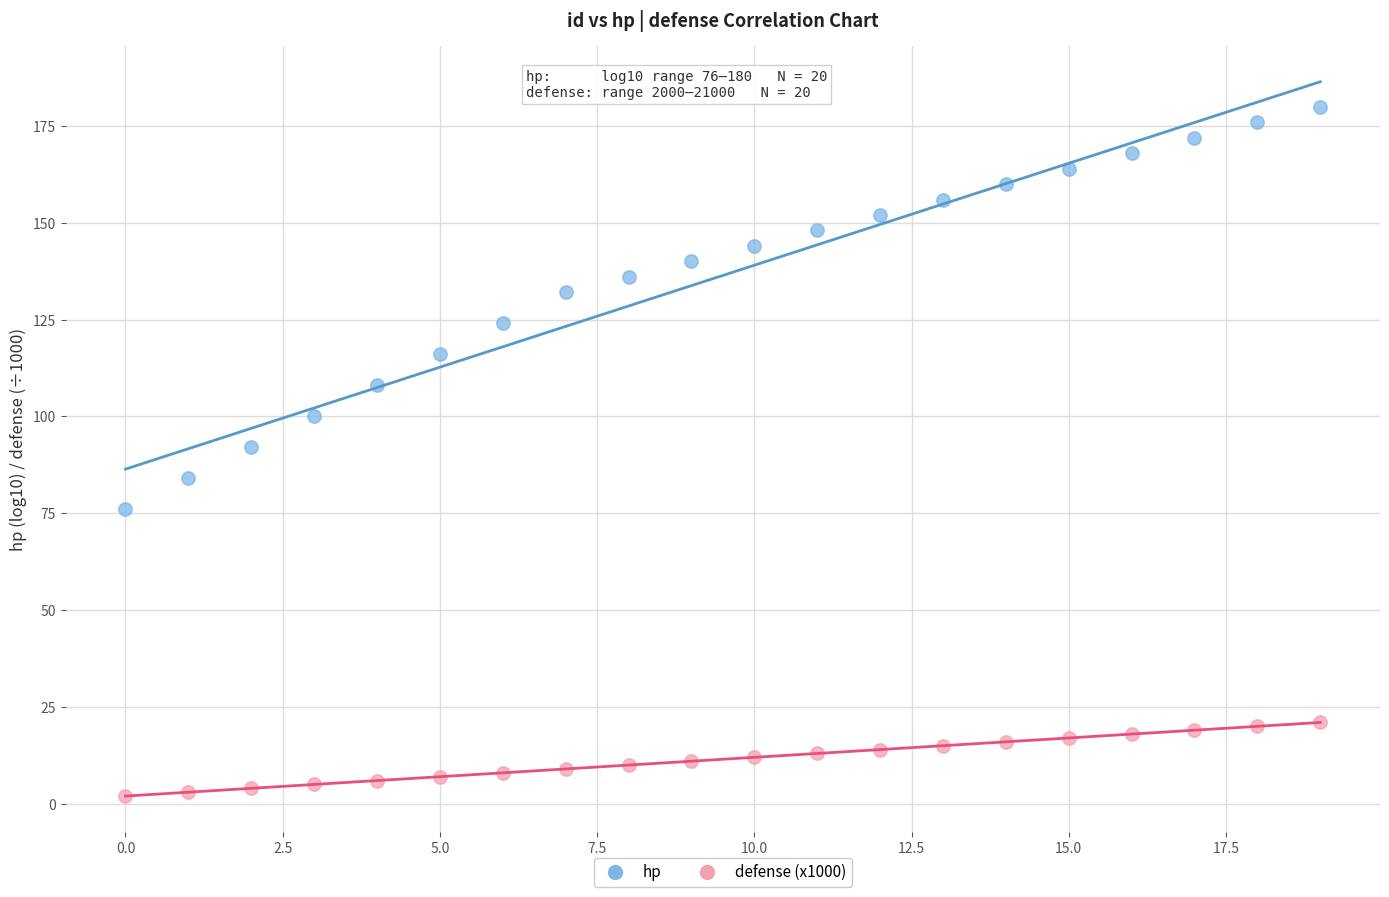

Across all data points, what is the range of Y values (max minus min)?

178